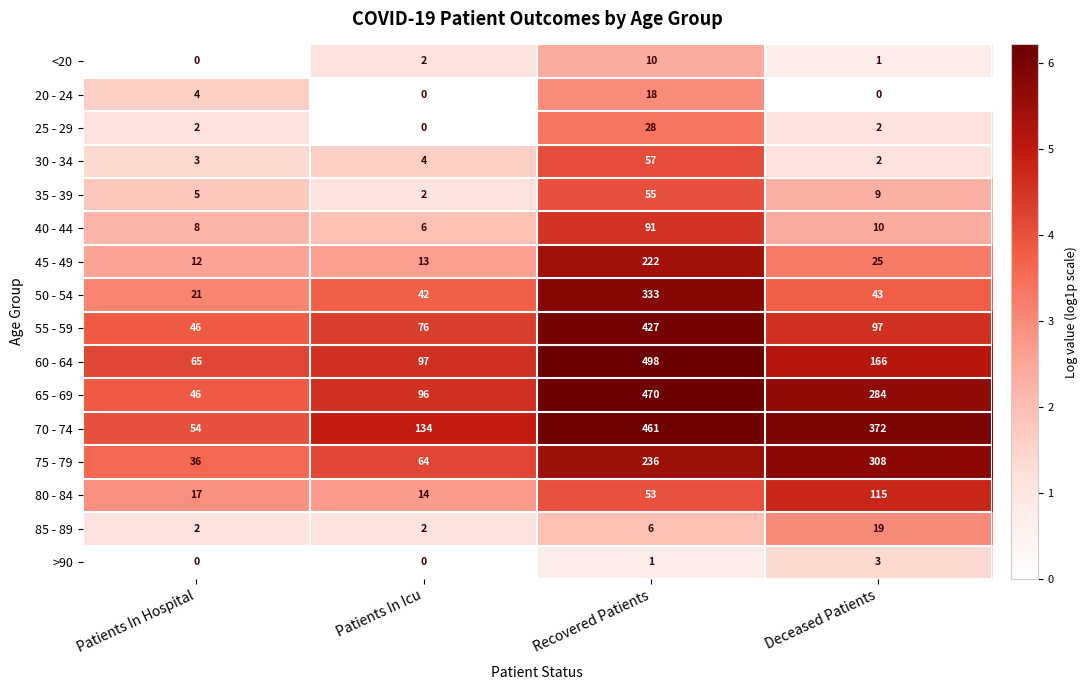

Count the number of data series in this chart.

16